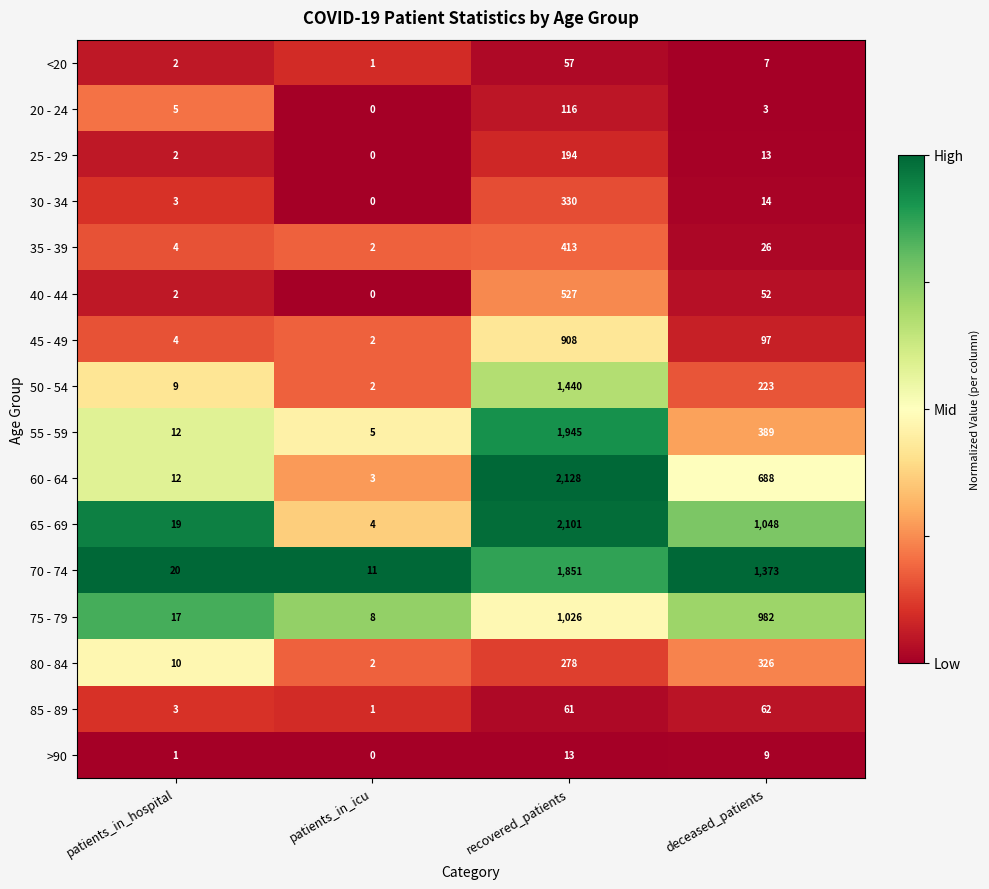

At which category is the sum across all series the highest?

recovered_patients